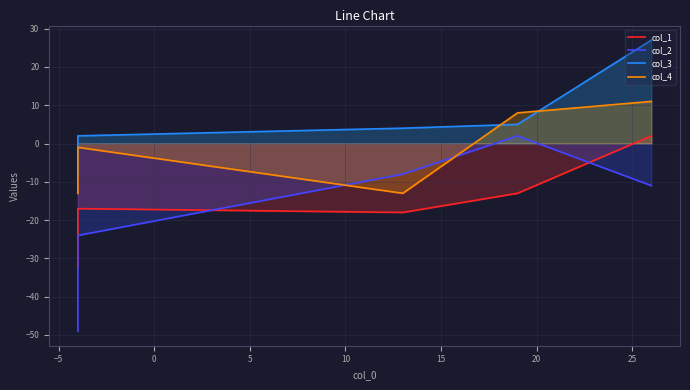

How many positive values does the col_4 series have?

2